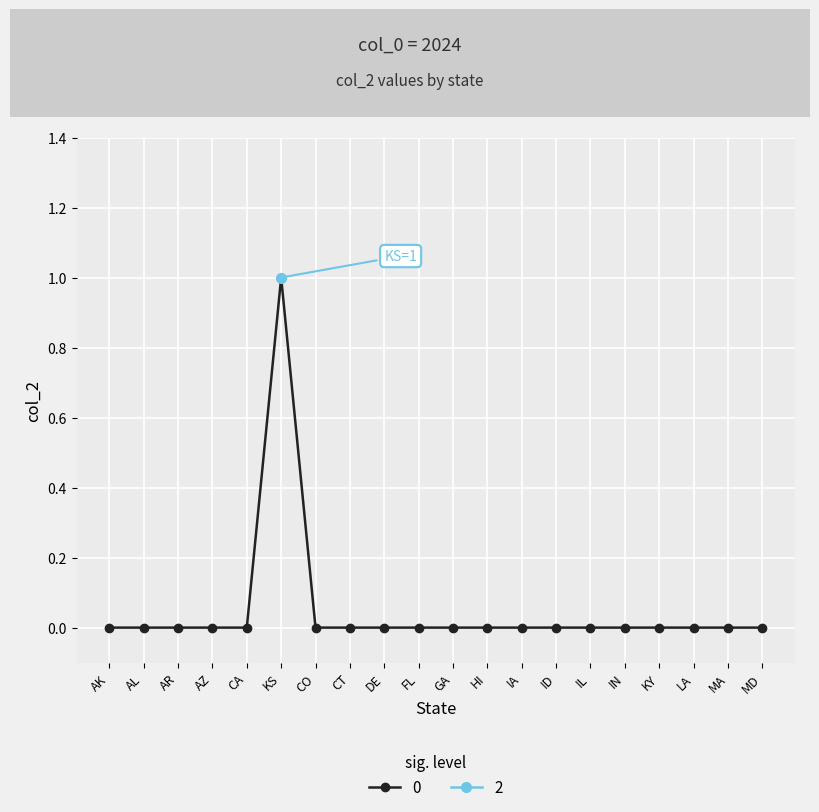

What position from the right is AR?

18